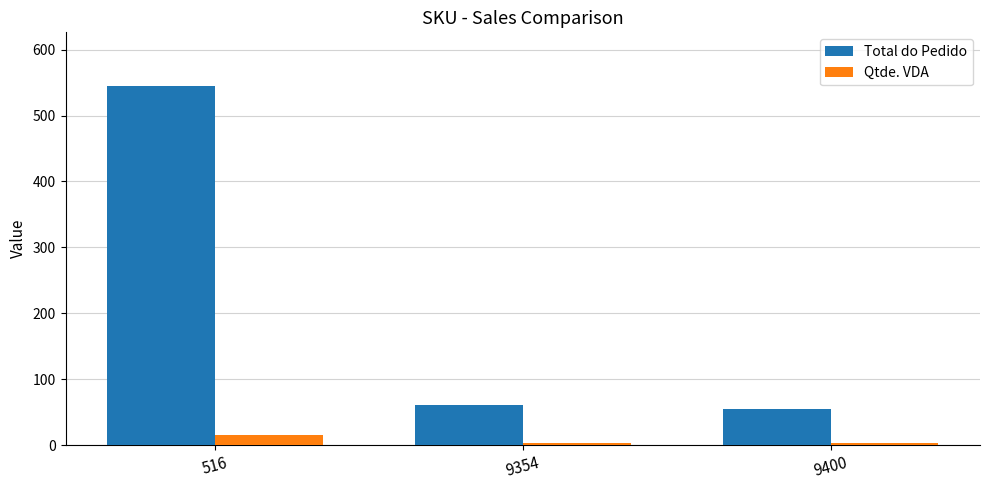

True or false: Qtde. VDA has a value of 3.0 at 9400.

True